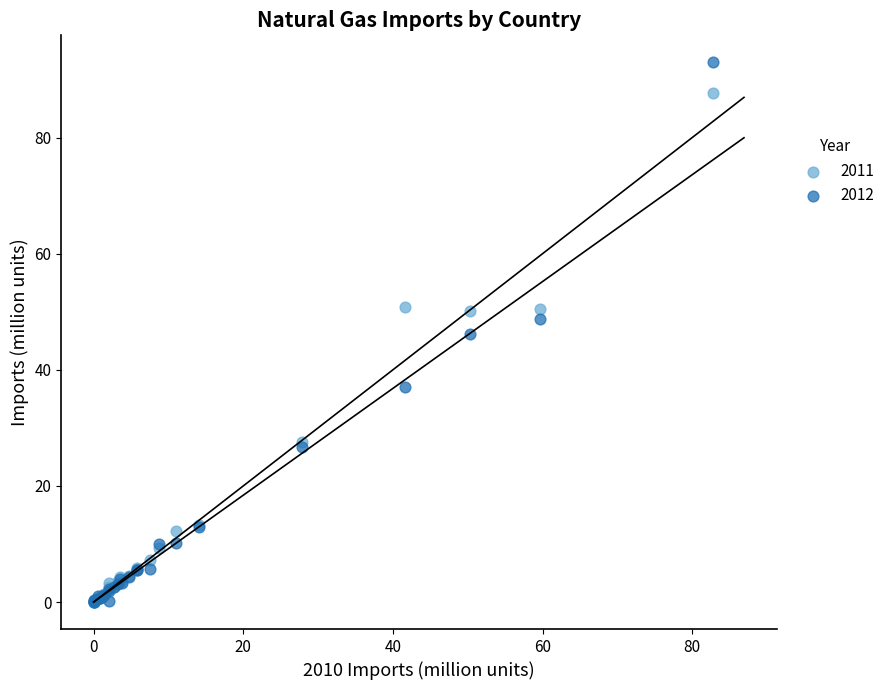

In the 2011 series, what Y value is closest to 43?

50.0